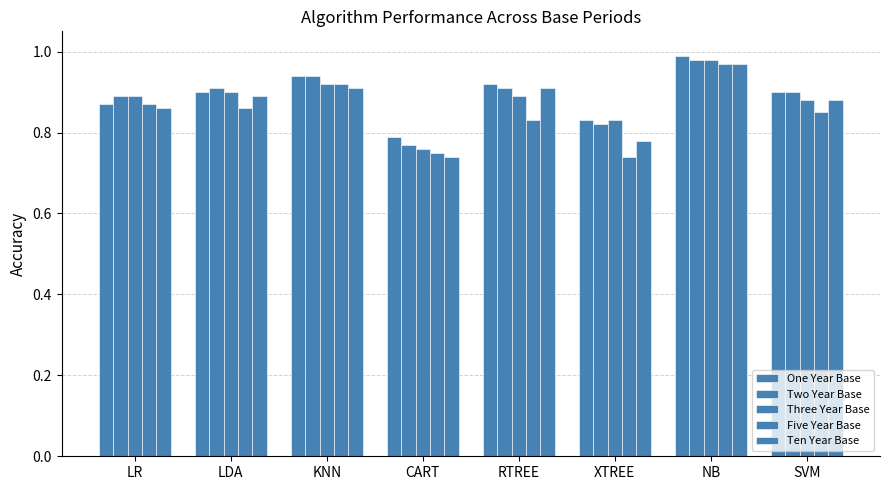

What is the sum of all Two Year Base values?

7.1